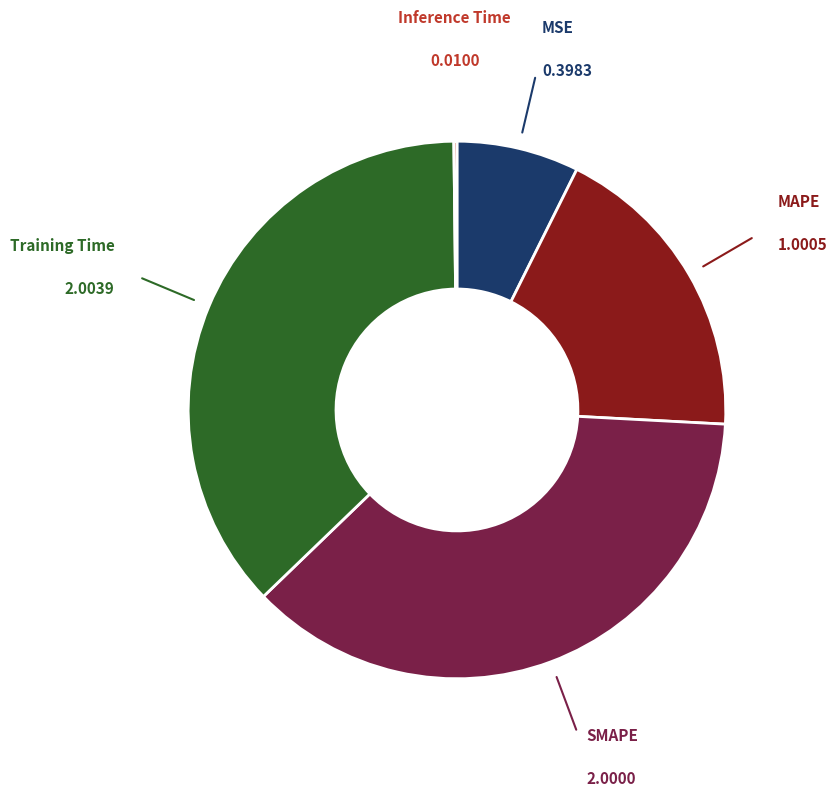

Is the sum of SMAPE and MAPE greater than half?

Yes